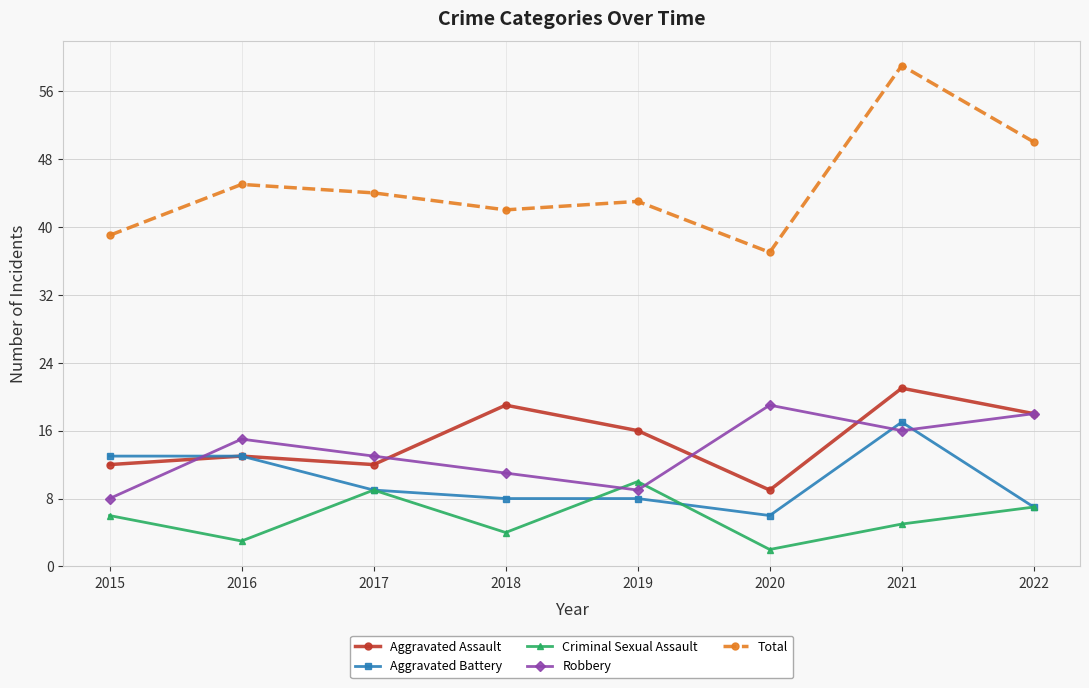

Does the chart display data point markers on the line(s)?

Yes